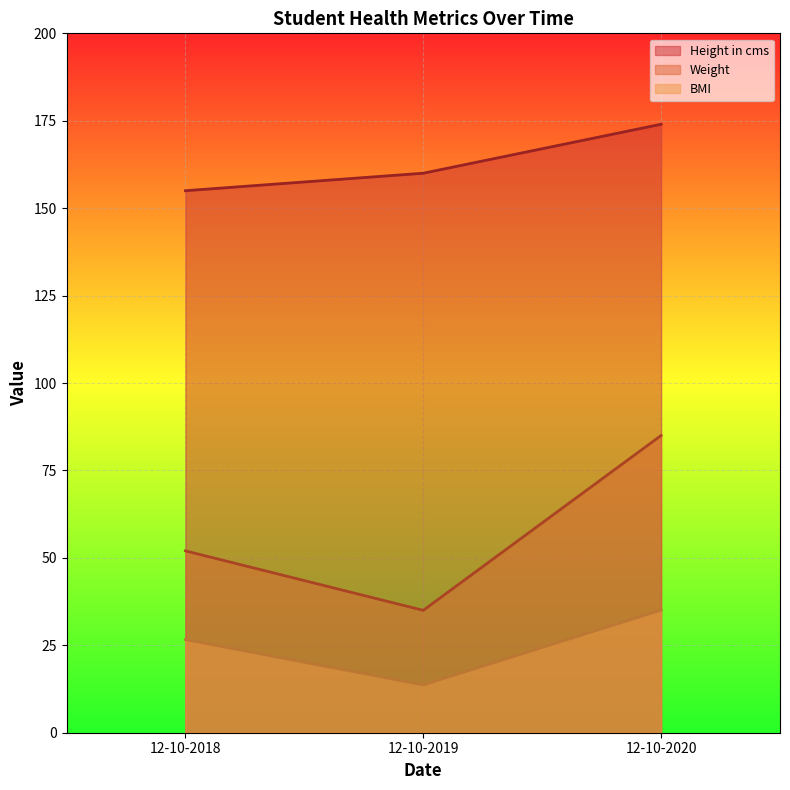

Is it true that Height in cms equals 34.9 at 12-10-2019?

False